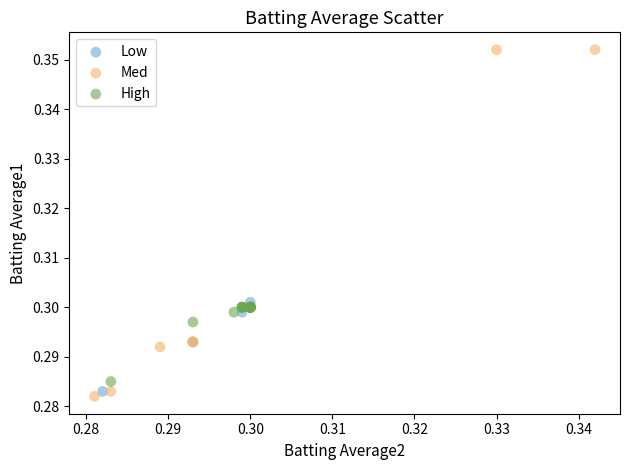

Which series has the largest Y range (max minus min)?

Med